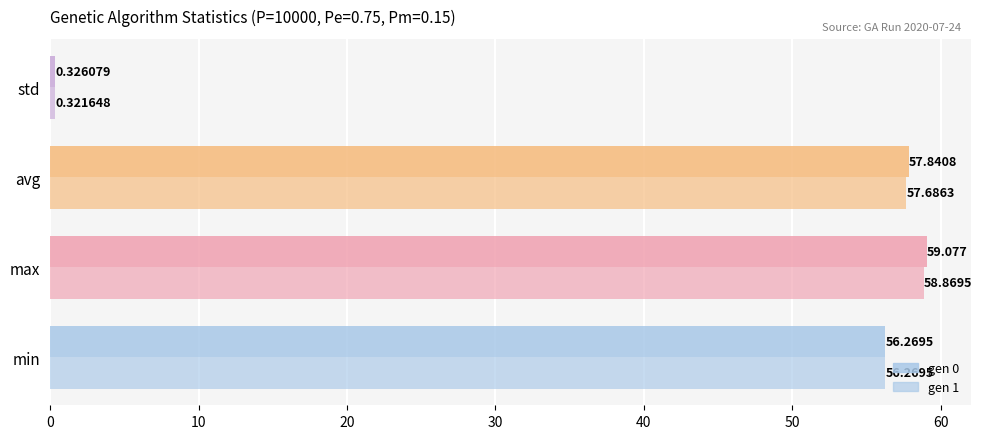

How many categories are shown in the chart?

4